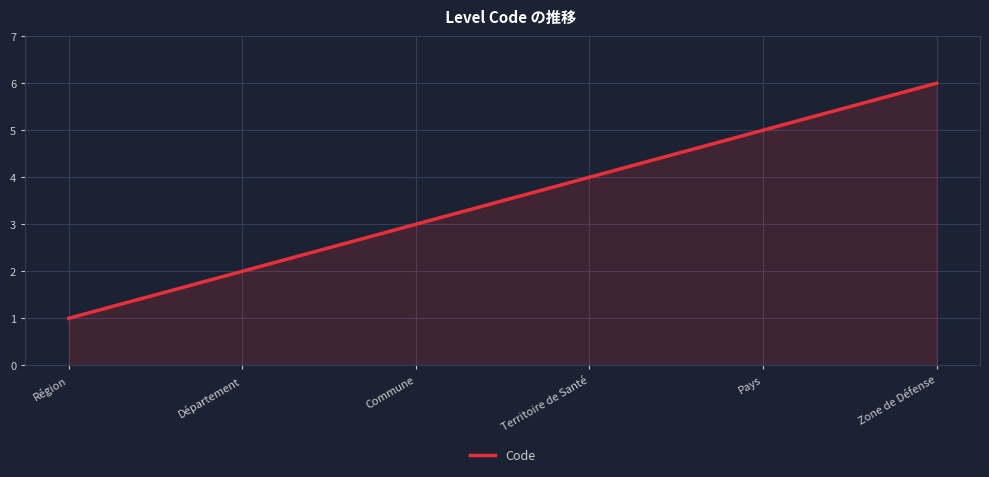

Rank the categories by value from lowest to highest.

Région, Département, Commune, Territoire de Santé, Pays, Zone de Défense